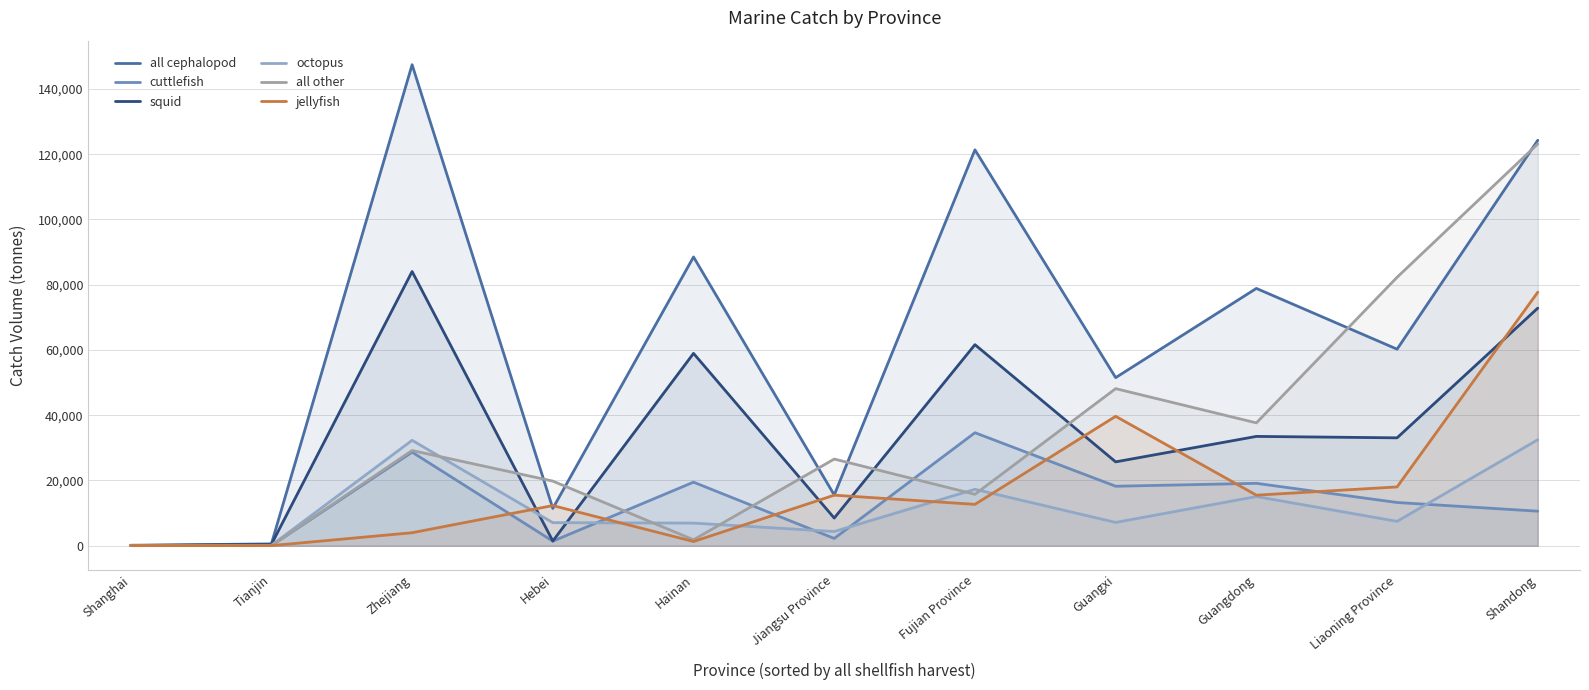

How many values in the all cephalopod series are below 60240?

5